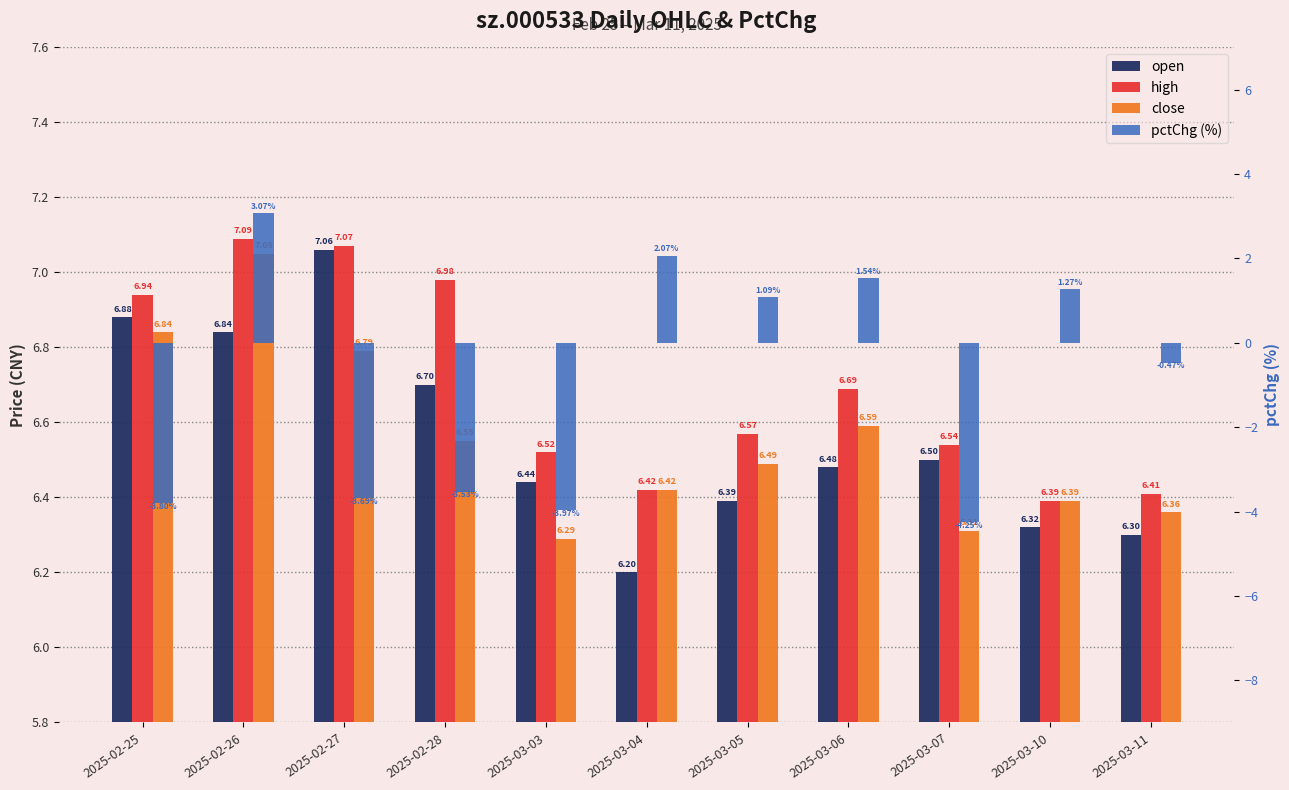

Is the value of close at 2025-03-05 greater than the value of pctChg (%) at 2025-02-28?

Yes